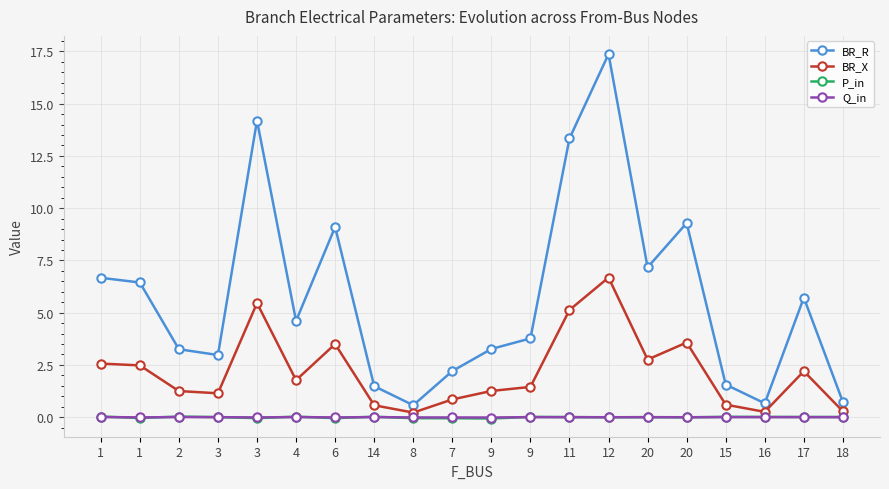

Where does the Q_in series first go above 0?

1